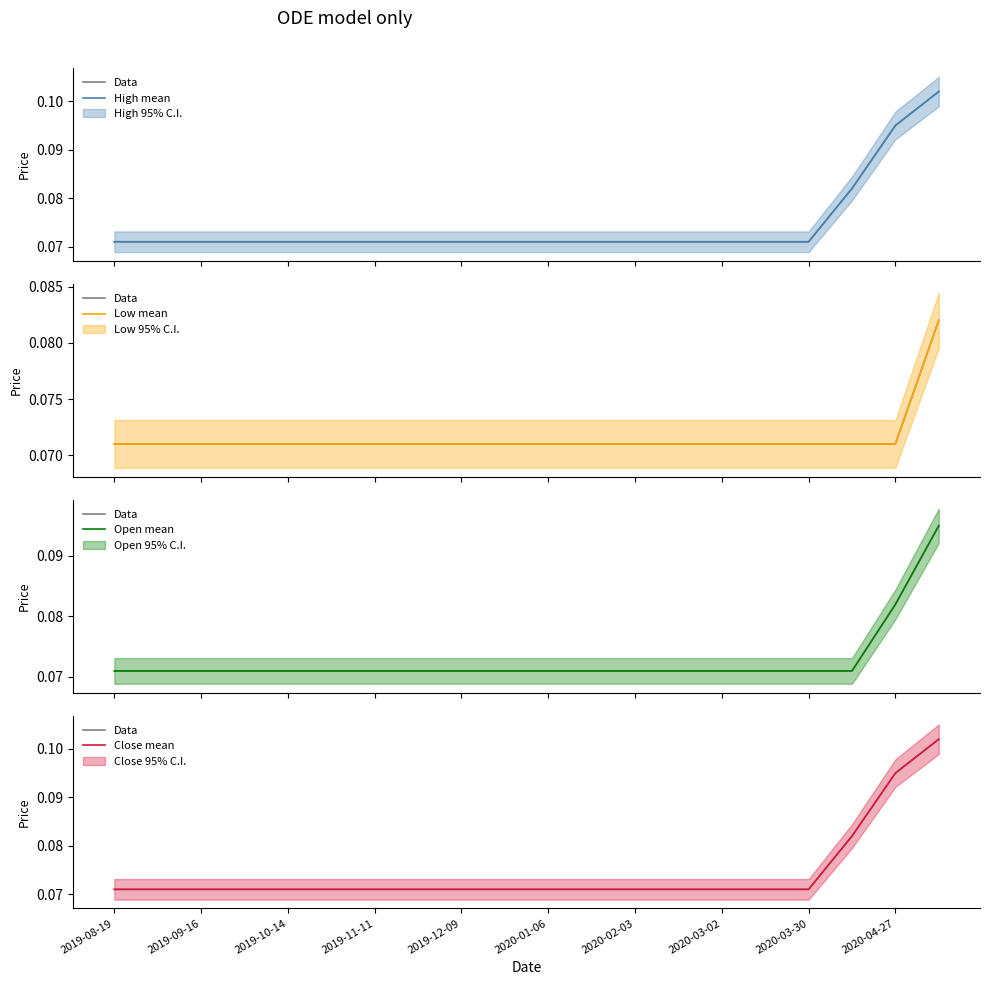

How many Open mean values are between 0 and 1?

20